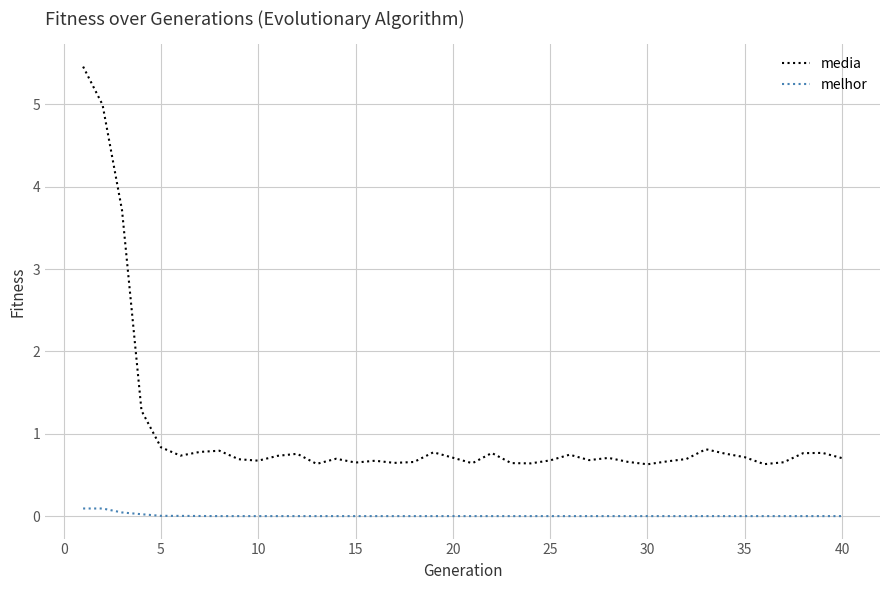

How many lines are shown in the chart?

2